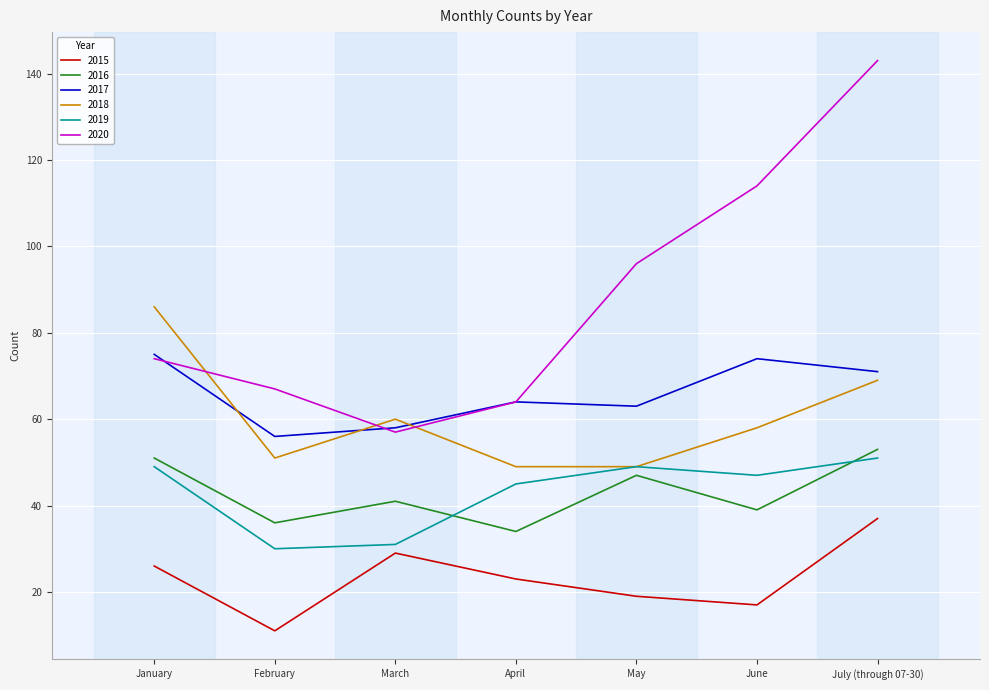

Reading left to right, list all the values displayed in this chart.

2015: 26	11	29	23	19	17	37
2016: 51	36	41	34	47	39	53
2017: 75	56	58	64	63	74	71
2018: 86	51	60	49	49	58	69
2019: 49	30	31	45	49	47	51
2020: 74	67	57	64	96	114	143